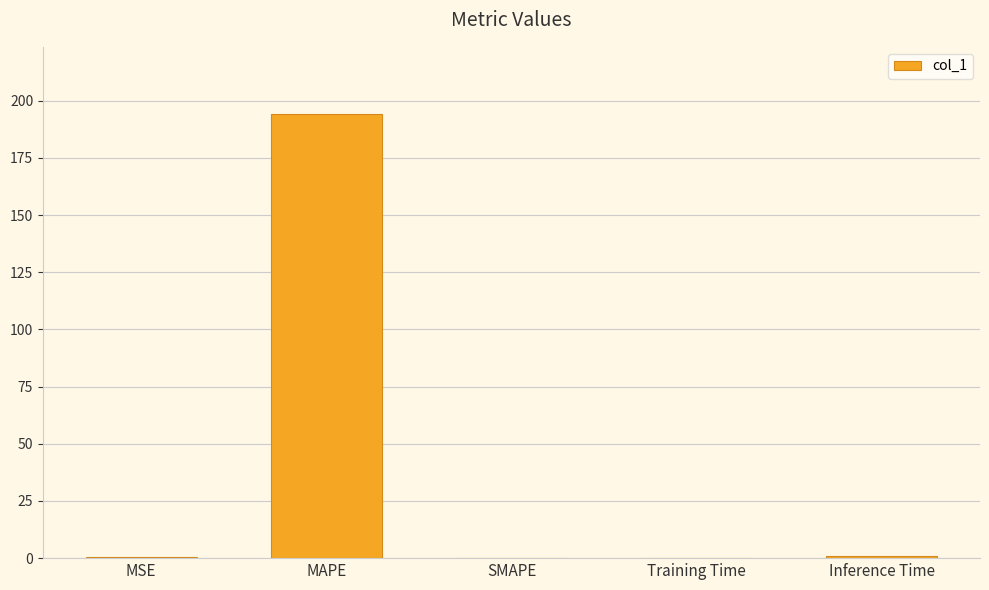

What is the maximum value shown in the chart?

194.4